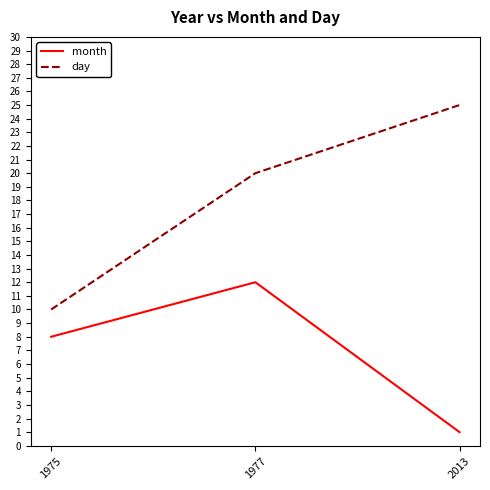

What is the smallest value displayed?

1